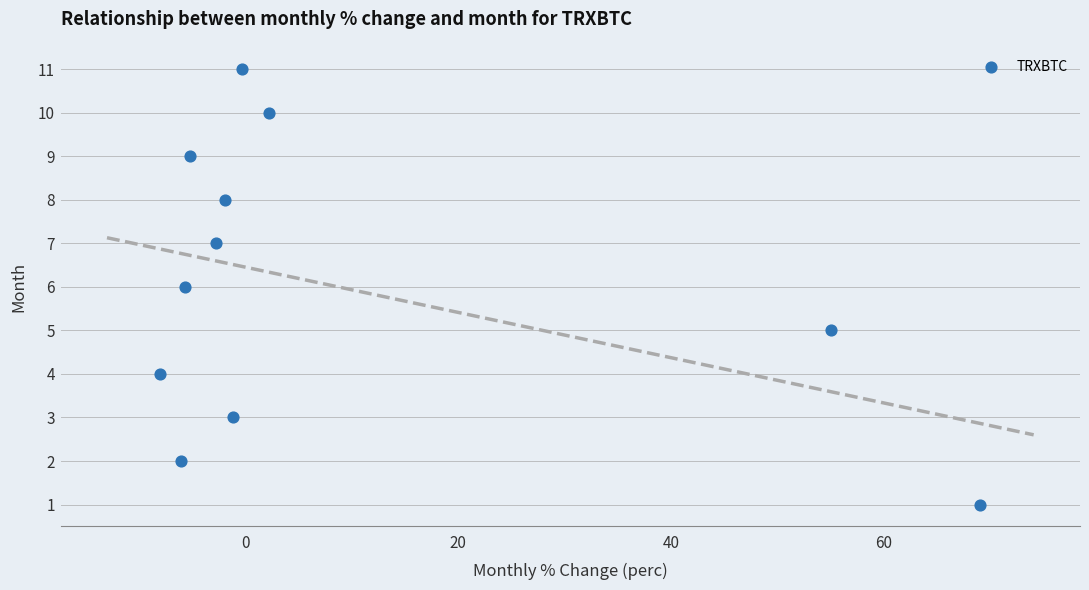

What is the average Y value?

6